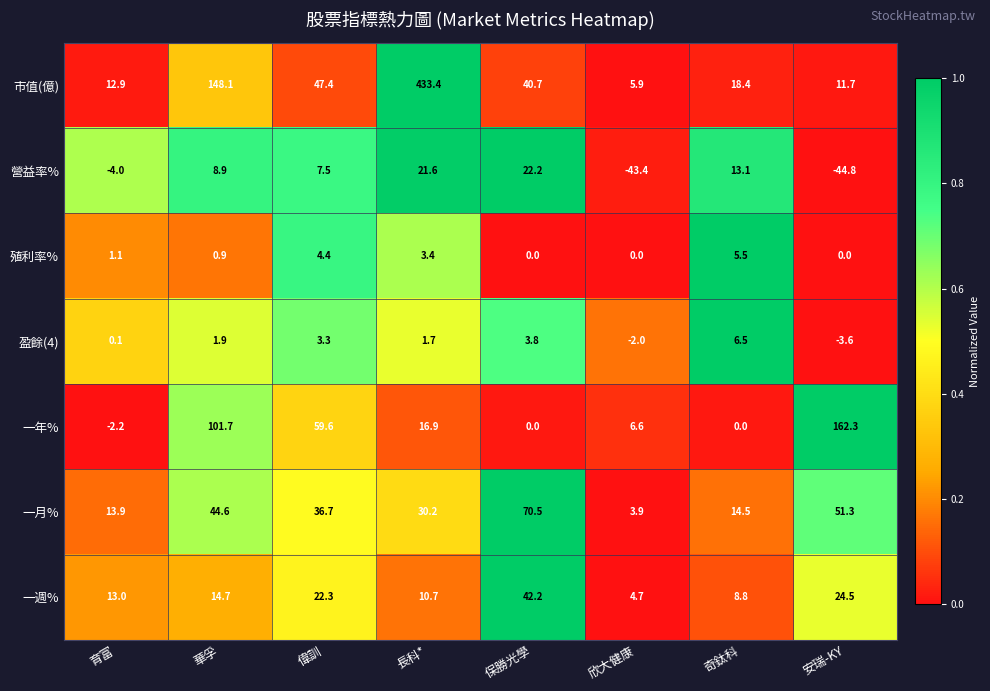

At which label does 一年% reach its minimum?

育富